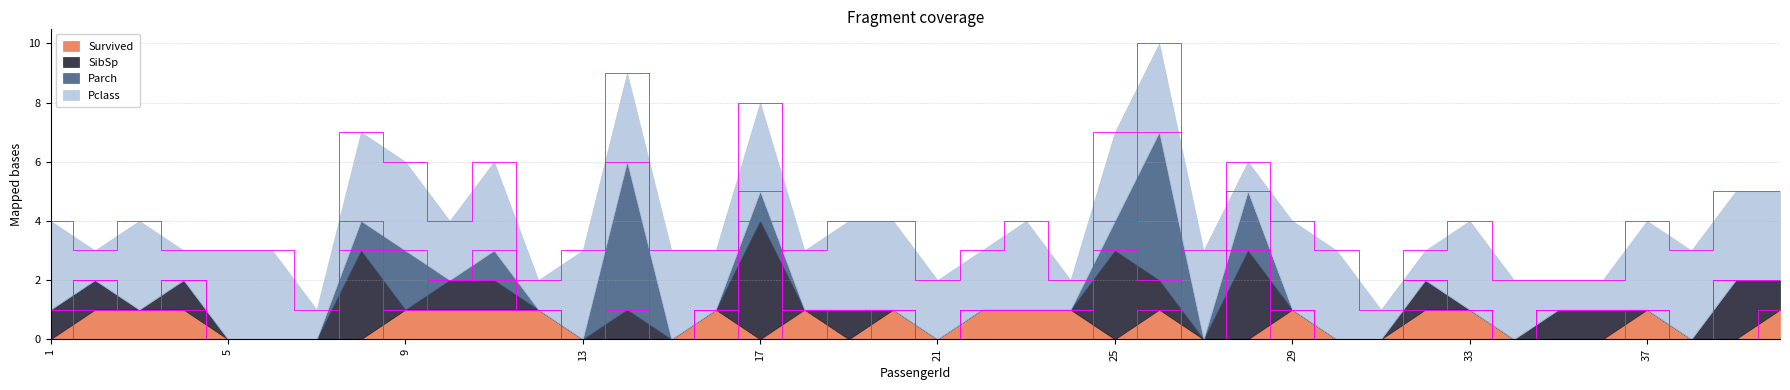

True or false: Survived has a value of 0 at 25.

True